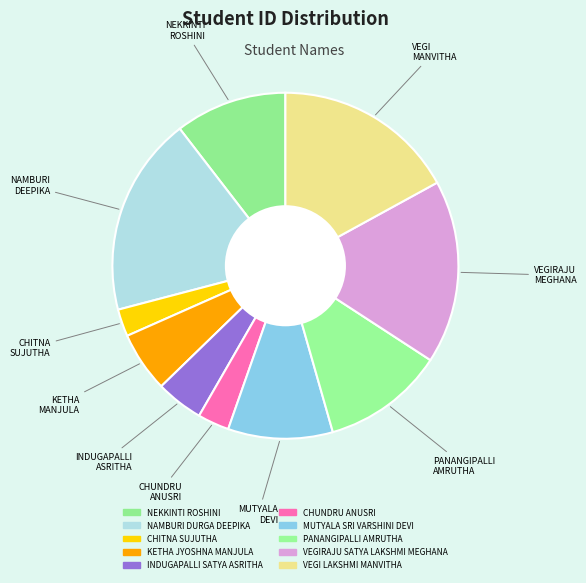

How many slices are in this pie chart?

10